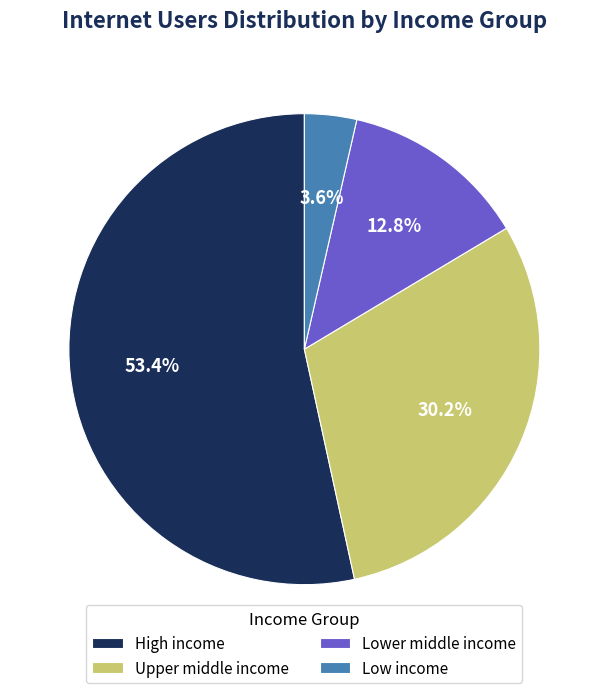

To the nearest percent, what is the difference between the Lower middle income and High income slice percentages?

41%